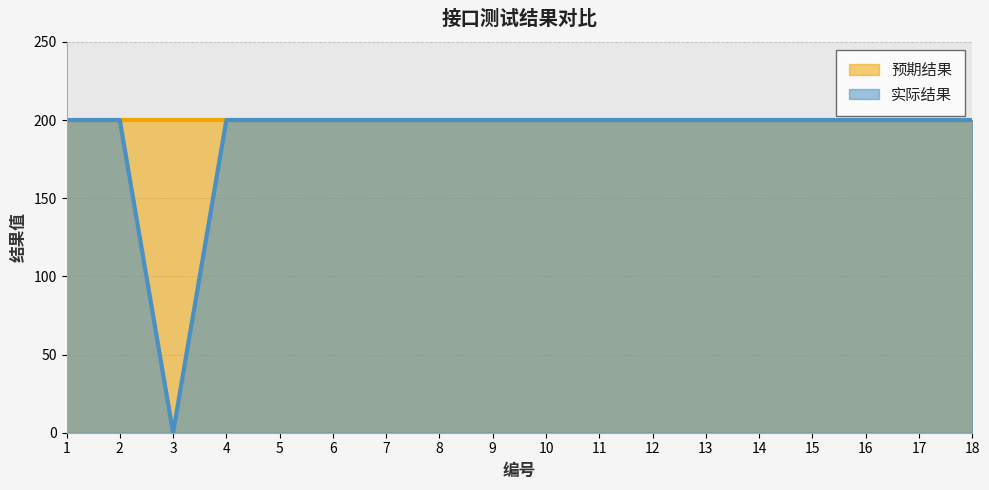

Where is the first local minimum?

3